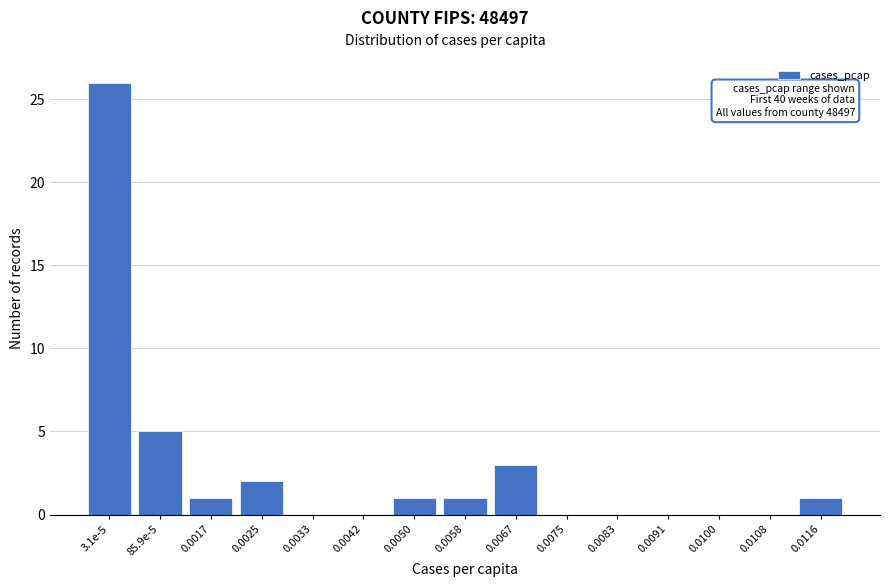

Reading left to right, what are all the values shown in this chart?

3.1e-5=26	85.9e-5=5	0.0017=1	0.0025=2	0.0033=0	0.0042=0	0.0050=1	0.0058=1	0.0067=3	0.0075=0	0.0083=0	0.0091=0	0.0100=0	0.0108=0	0.0116=1